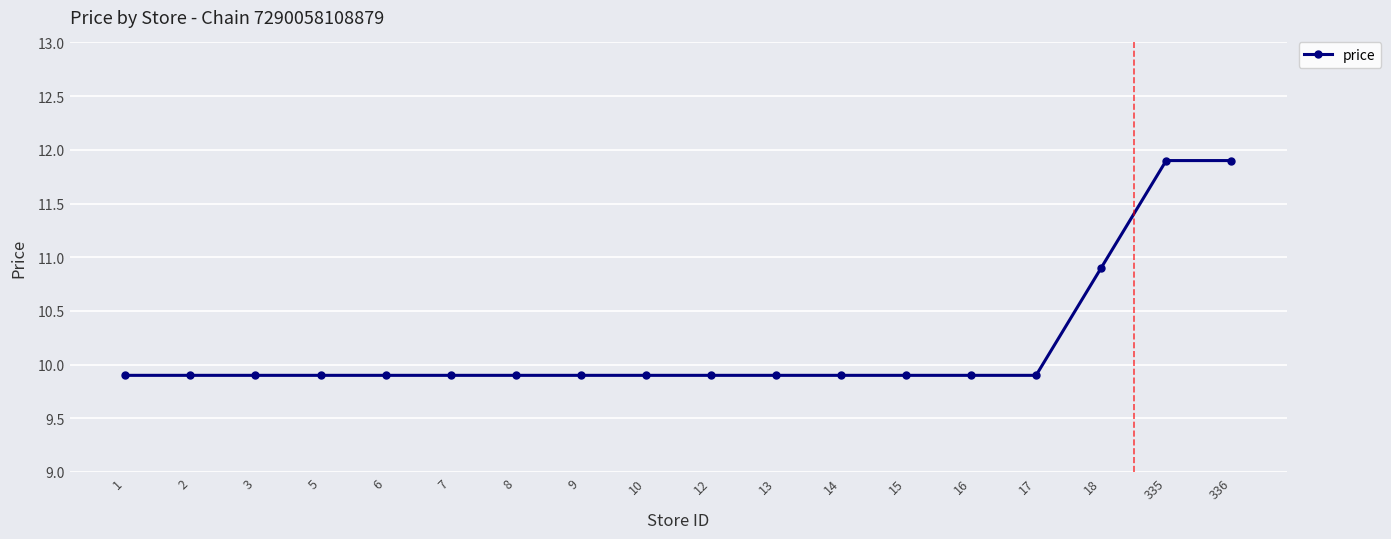

Reading left to right, extract all data points from this chart.

9.9	9.9	9.9	9.9	9.9	9.9	9.9	9.9	9.9	9.9	9.9	9.9	9.9	9.9	9.9	10.9	11.9	11.9